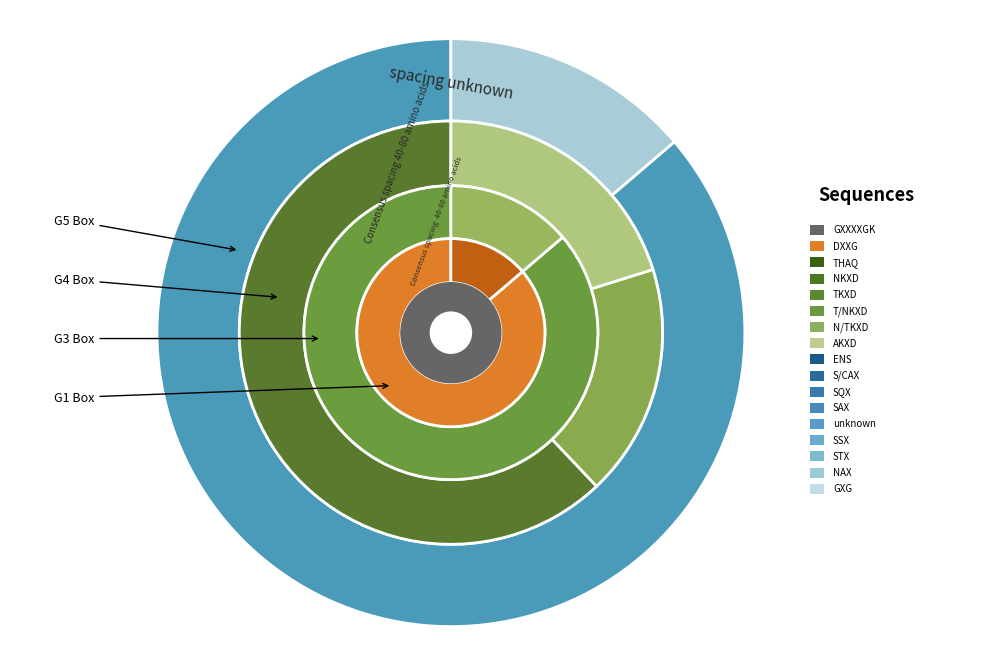

Is it true that 1 is 8% of the pie?

False